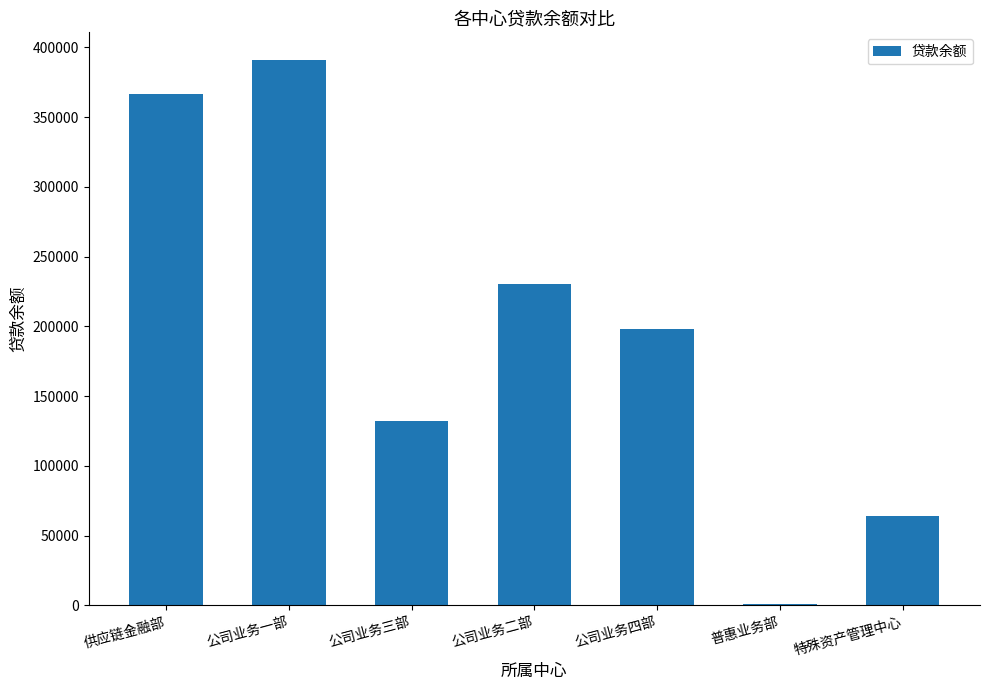

What is the sum of all values?

1383946.6